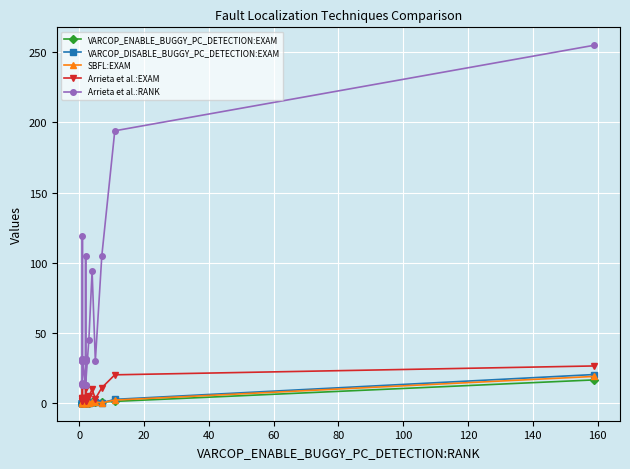

Is the value of VARCOP_ENABLE_BUGGY_PC_DETECTION:EXAM at 13 greater than the value of Arrieta et al.:EXAM at 180?

No